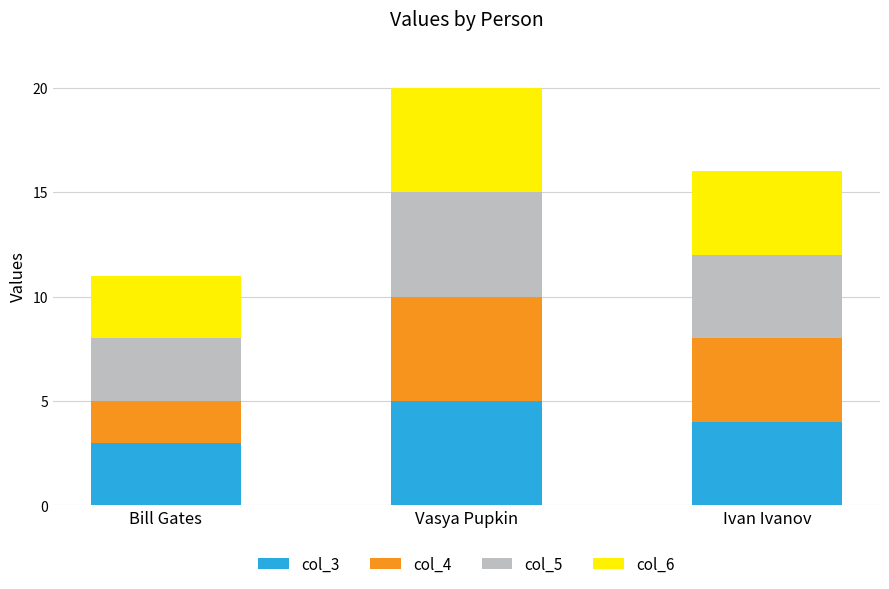

What are all the series names shown in the legend?

col_3, col_4, col_5, col_6